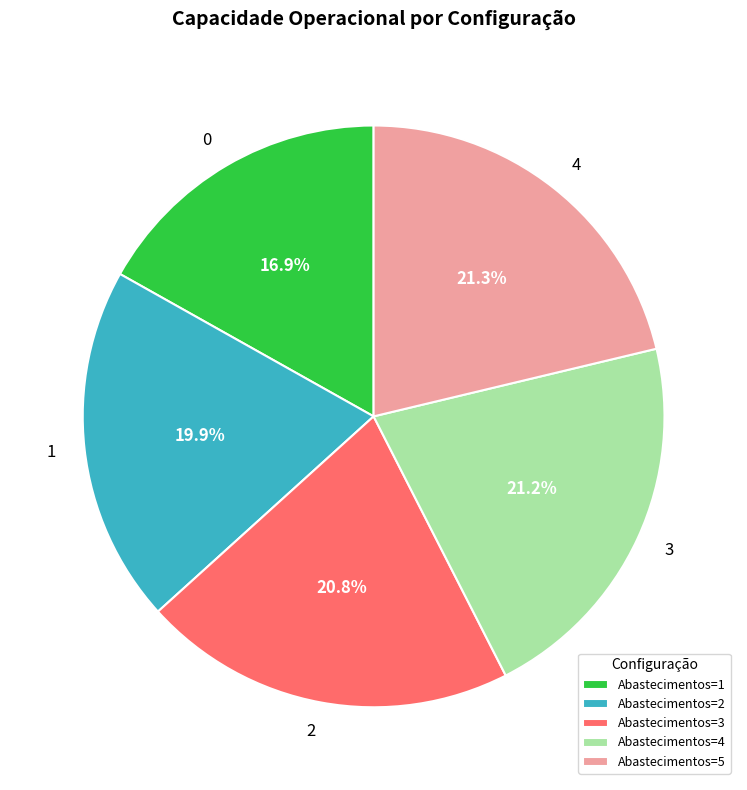

What is the ratio of the value at 3 to the value at 4?

1.0